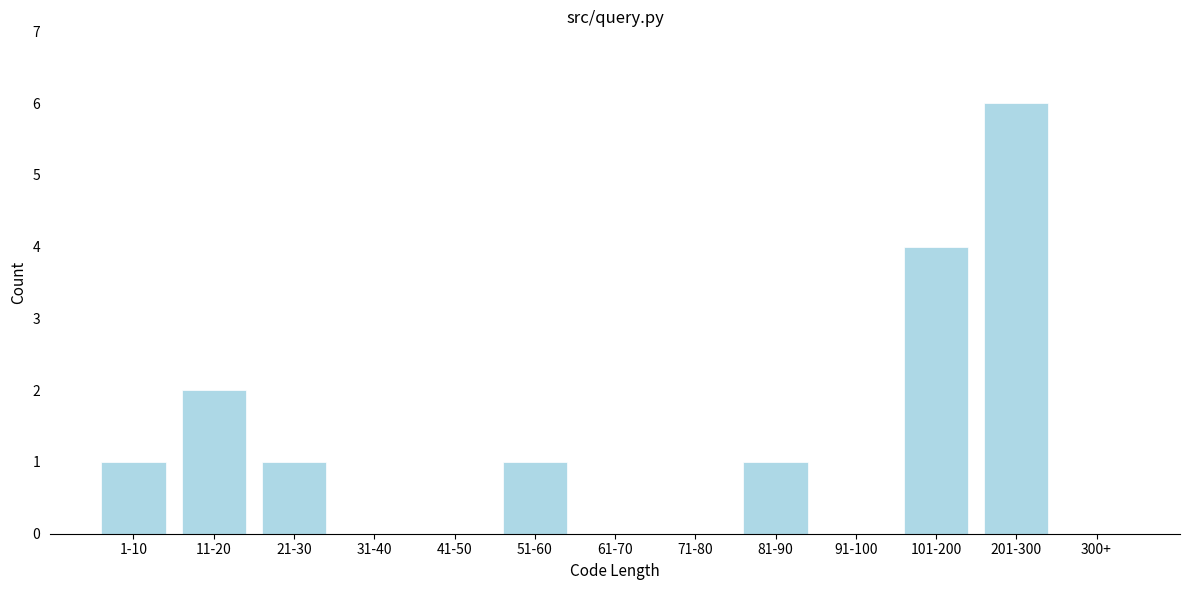

Reading left to right, extract all data points from this chart.

1-10=1	11-20=2	21-30=1	31-40=0	41-50=0	51-60=1	61-70=0	71-80=0	81-90=1	91-100=0	101-200=4	201-300=6	300+=0